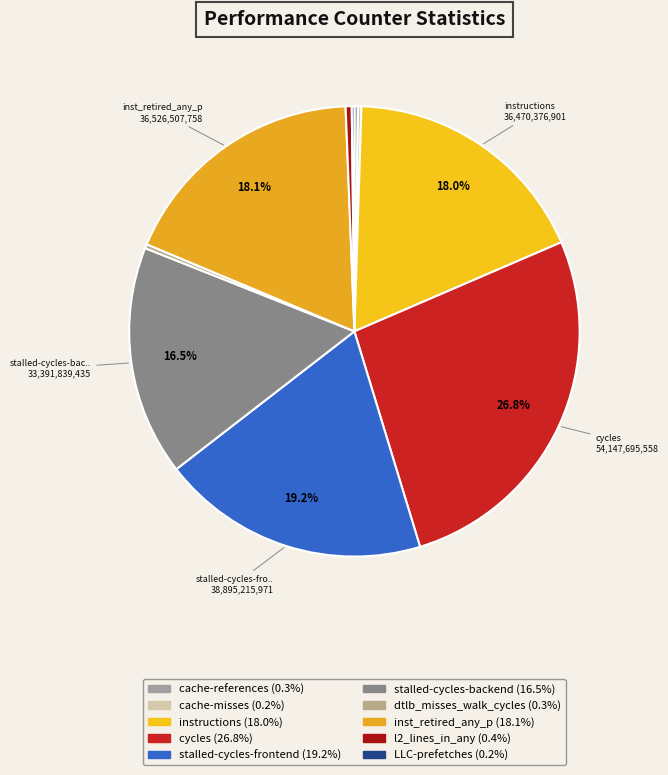

True or false: stalled-cycles-backend accounts for 29% of the total.

False